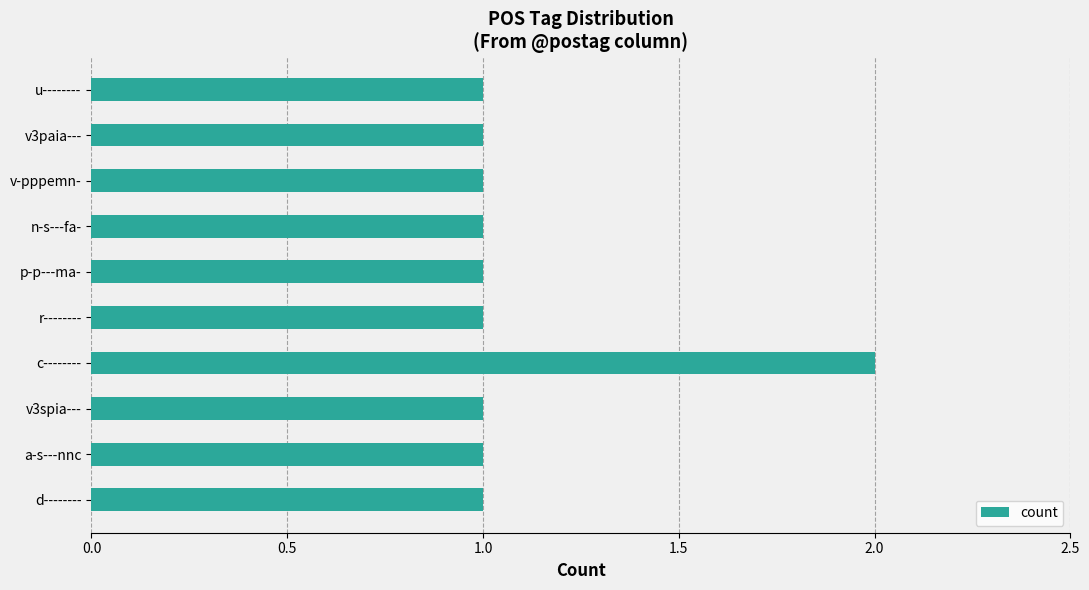

True or false: the data shows 1 at n-s---fa-.

True